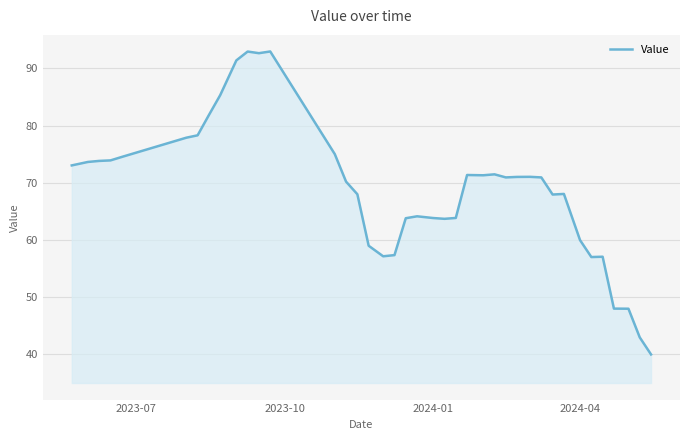

What is the maximum value shown in the chart?

93.0